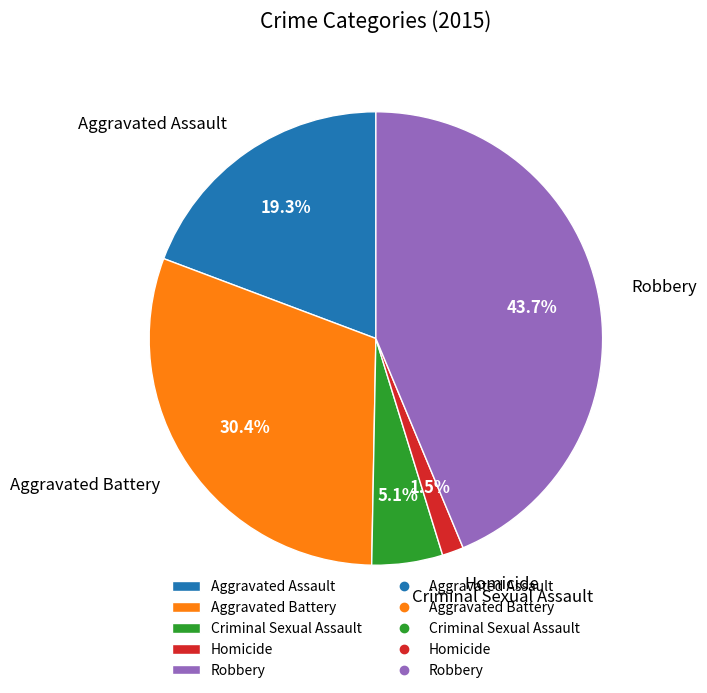

True or false: Robbery accounts for 56% of the total.

False